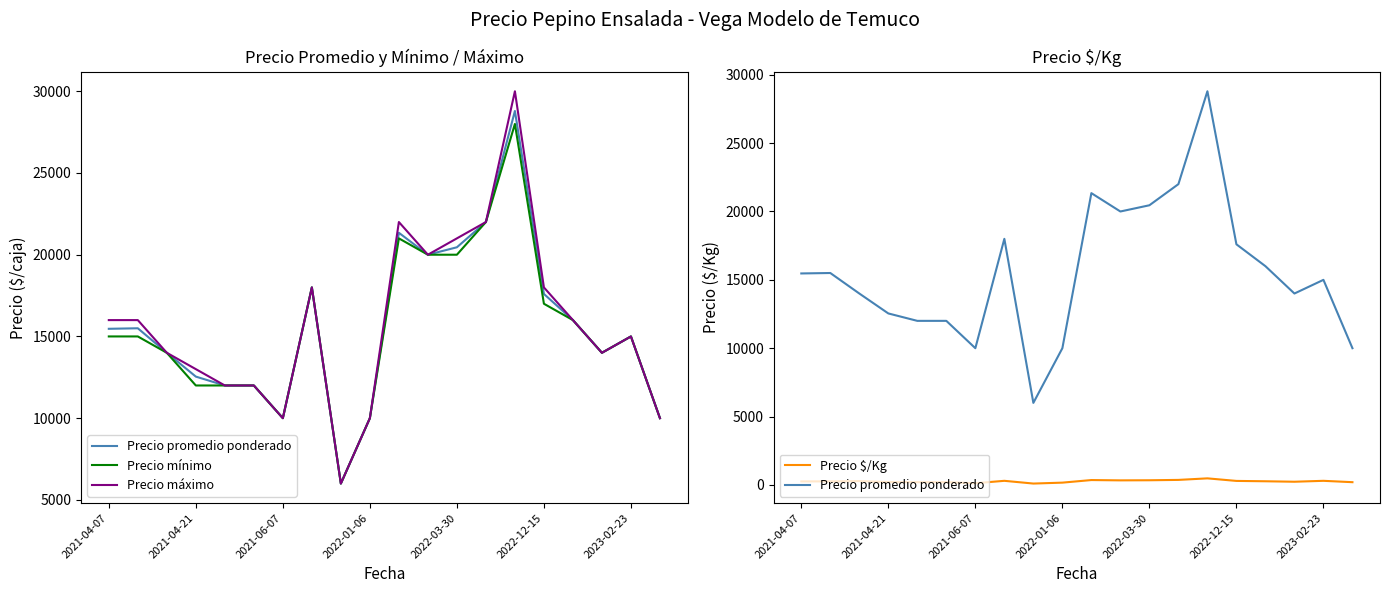

Where is Precio máximo nearest to the value 18000?

7